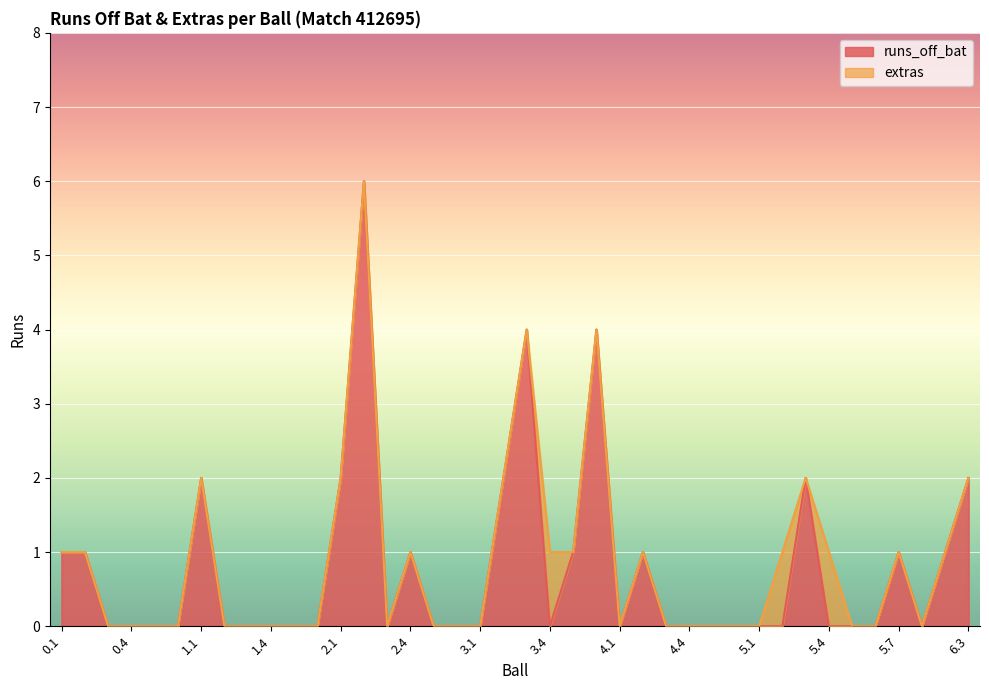

Where is the data nearest to the value 3?

1.1